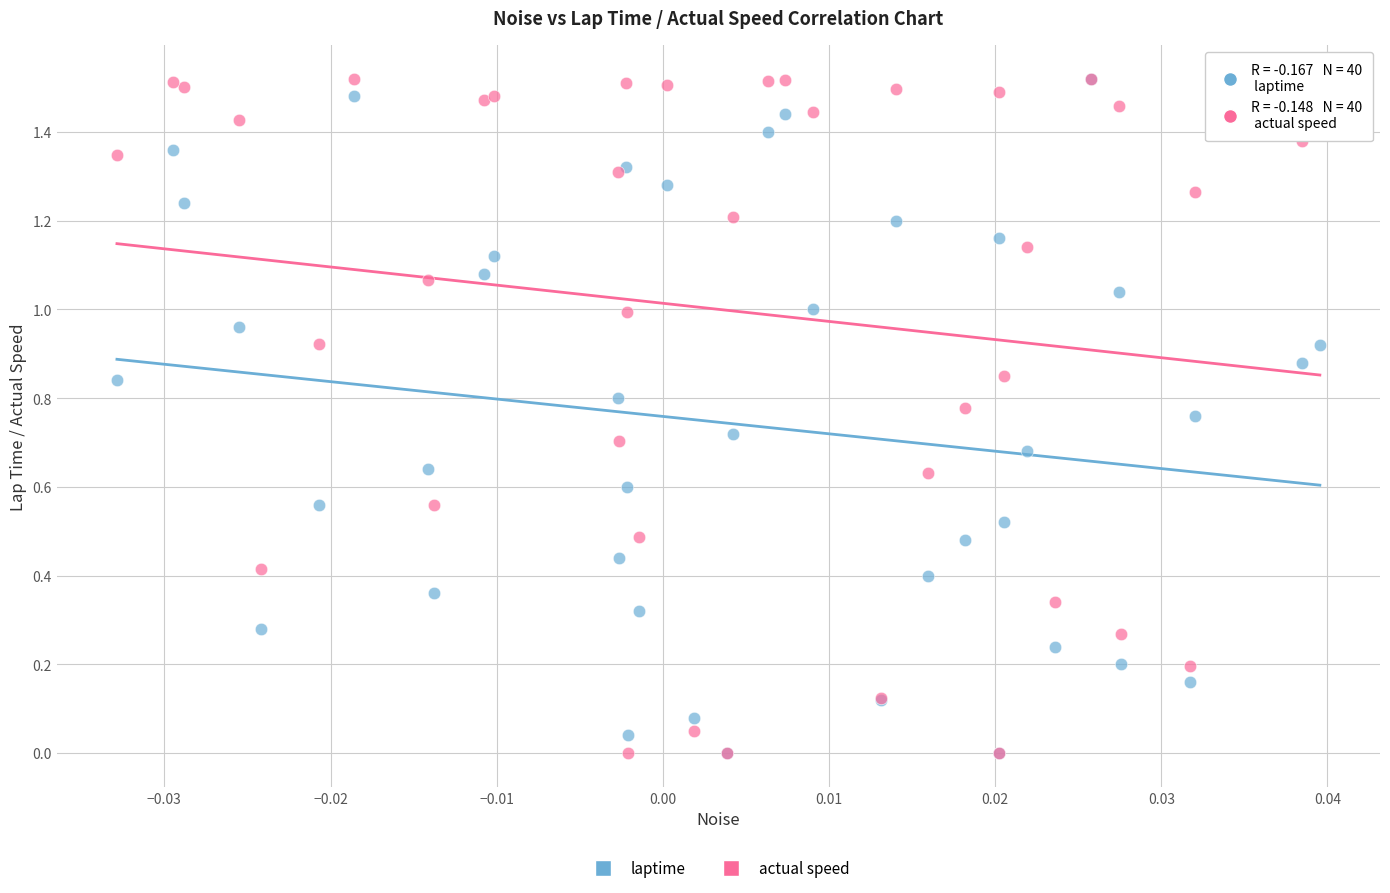

What are all the series names shown in the legend?

laptime, actual speed